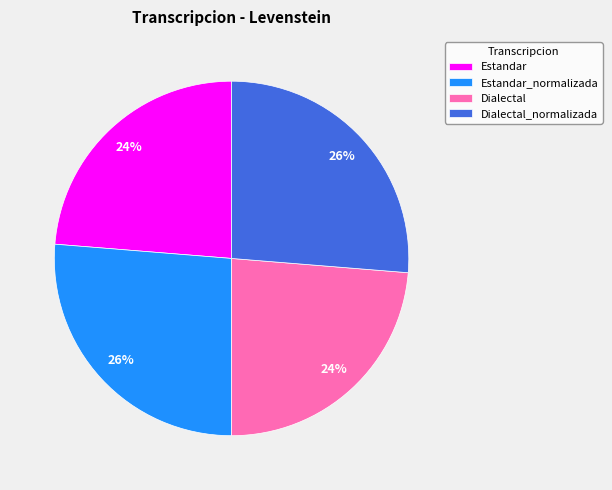

How many slices are in this pie chart?

4